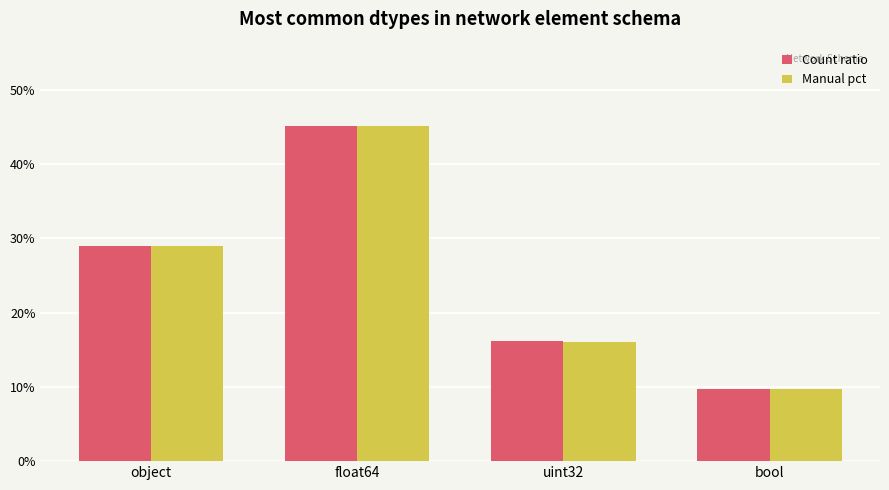

At which category is the sum across all series the highest?

float64